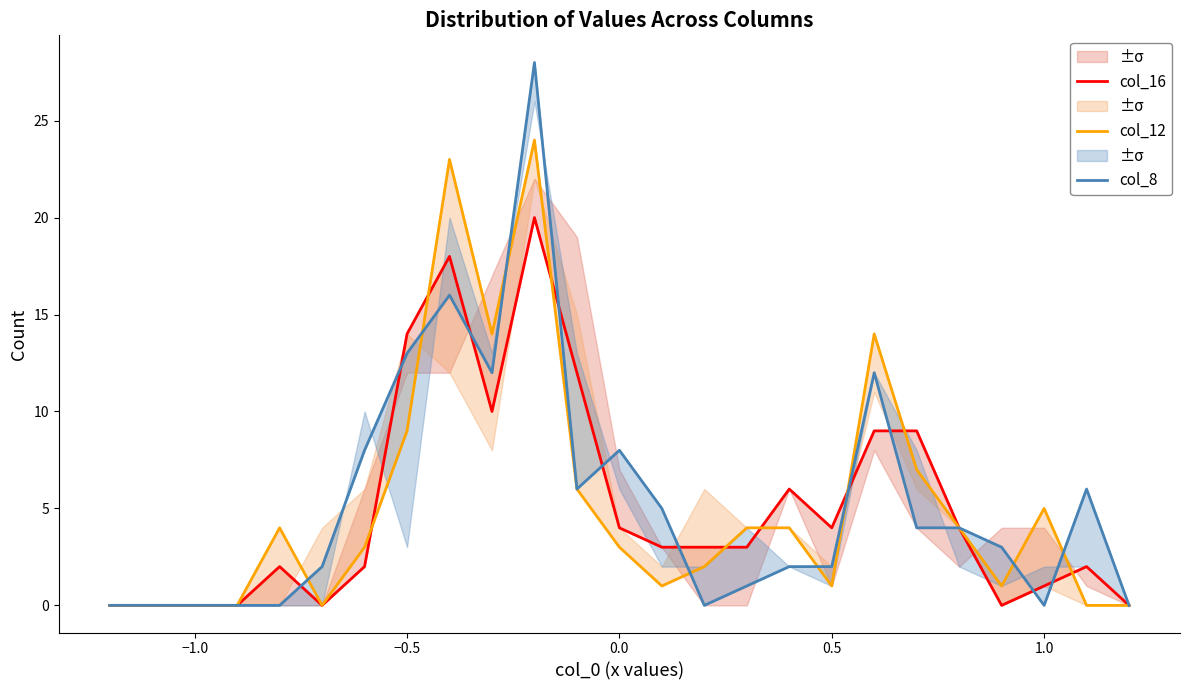

How many interior local peaks does the col_8 series have?

5